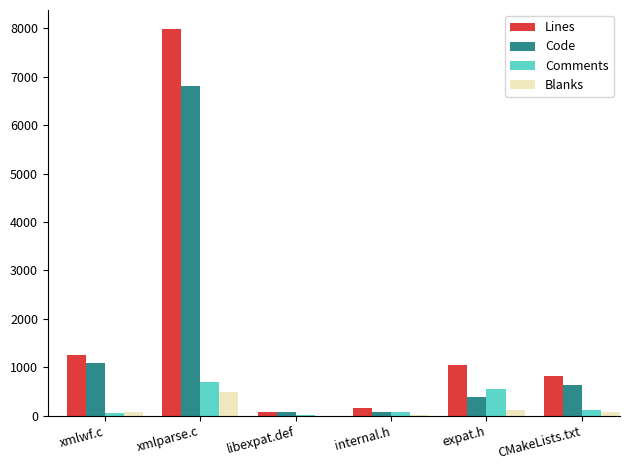

The value of Lines at xmlwf.c is 1252. True or false?

True